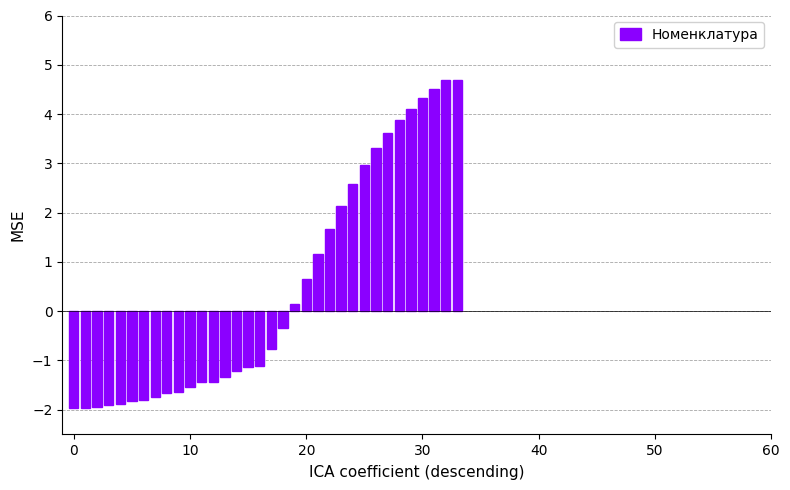

How many bars are there in total?

34